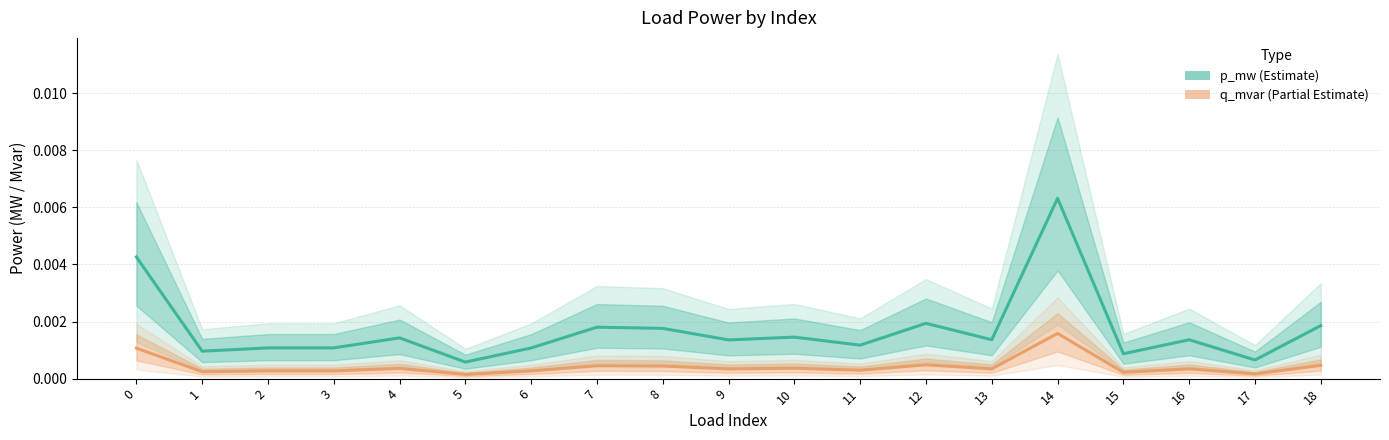

Is the value of q_mvar at 7 greater than the value of p_mw at 1?

No